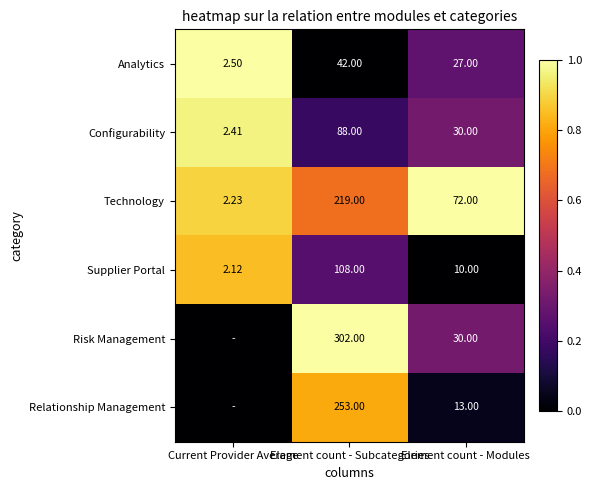

At which label does Configurability first exceed 30?

Element count - Subcategories